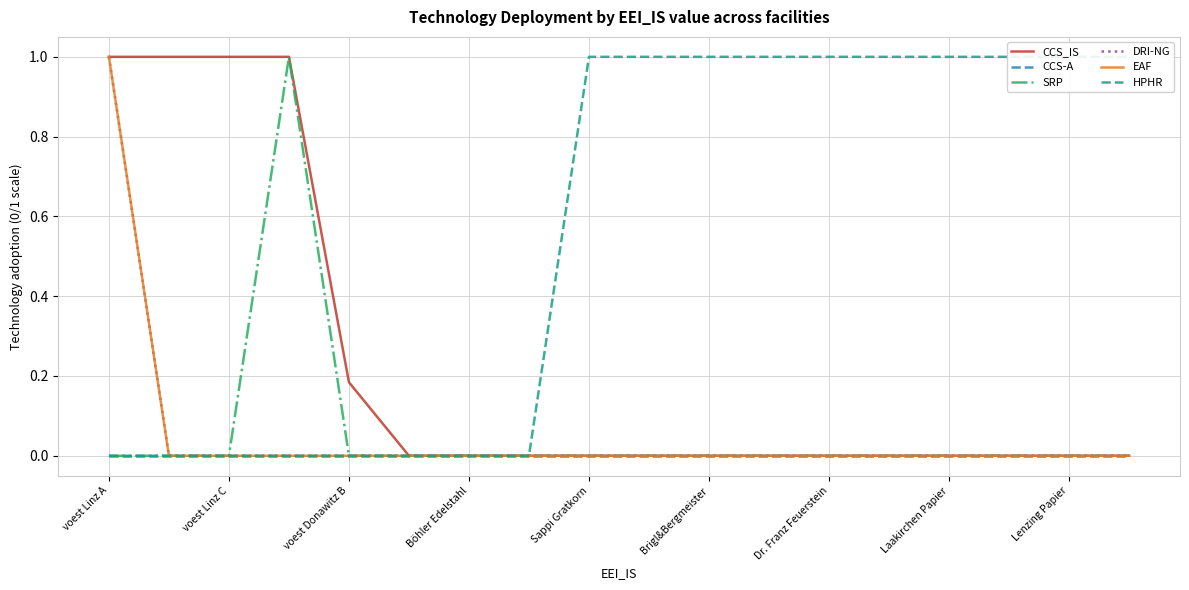

Where is EAF nearest to the value 0?

voest Linz C